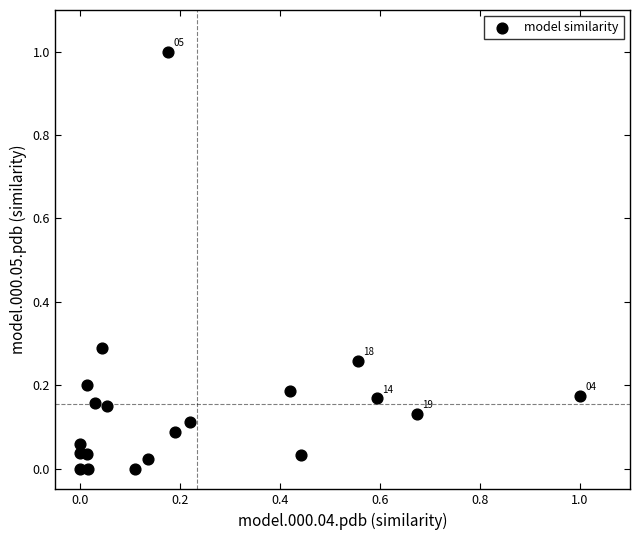

What is the range of X values (max minus min)?

1.0